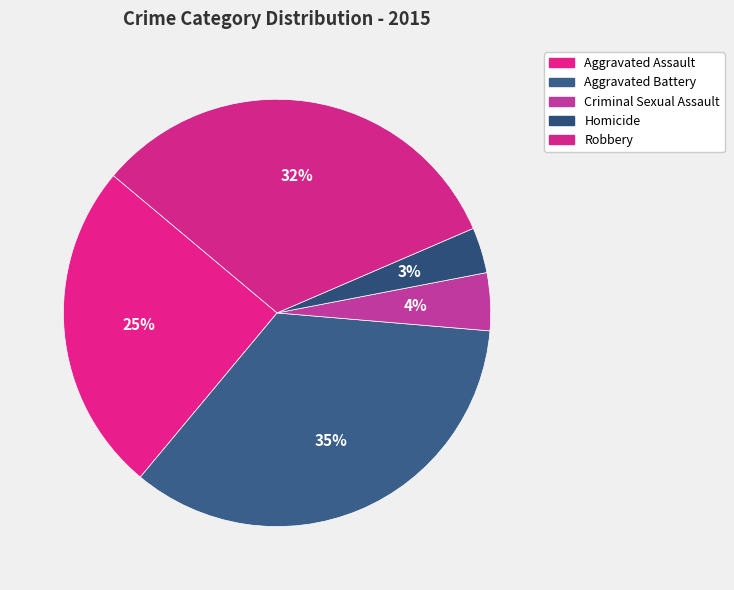

Which category has the biggest portion of the pie?

Aggravated Battery